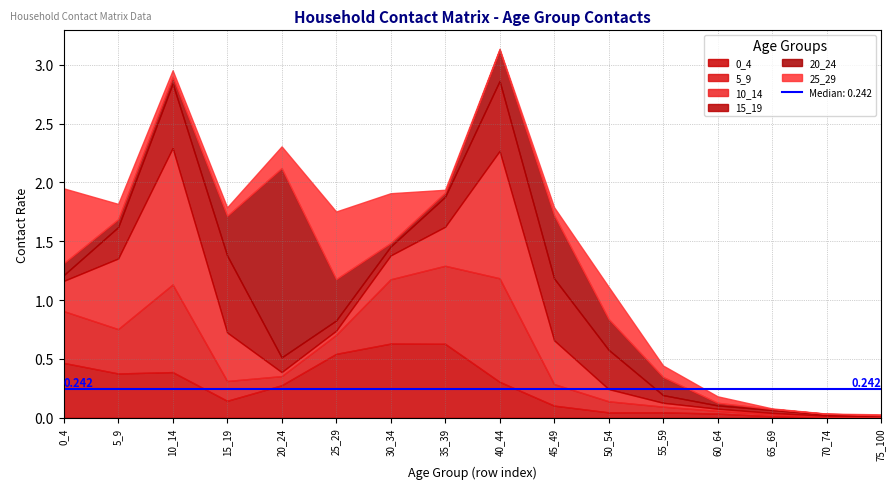

What is the difference between the 15_19 values at 75_100 and 15_19?

0.7